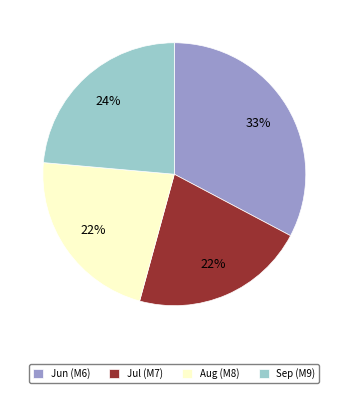

What is the ratio of the value at Sep (M9) to the value at Jul (M7)?

1.1